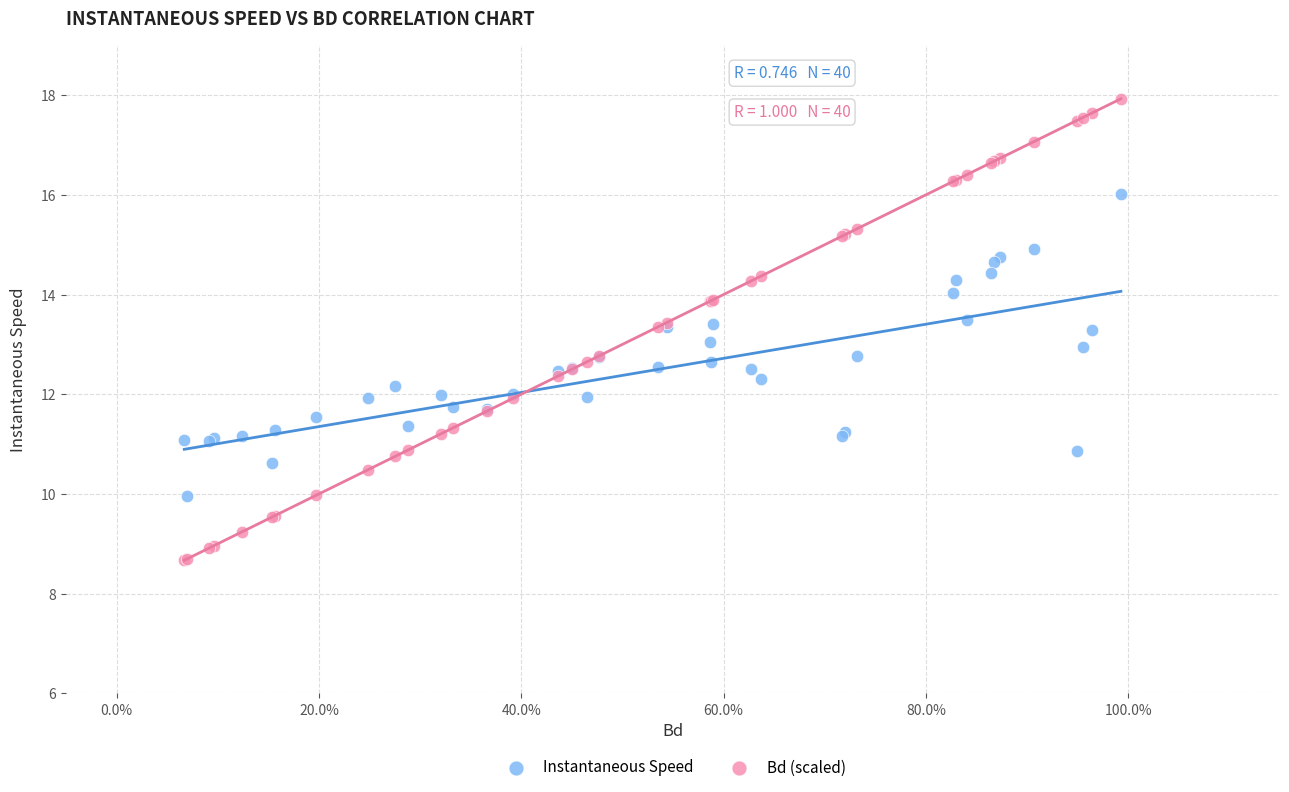

What is the X range (max minus min) for the scatter plot?

0.9